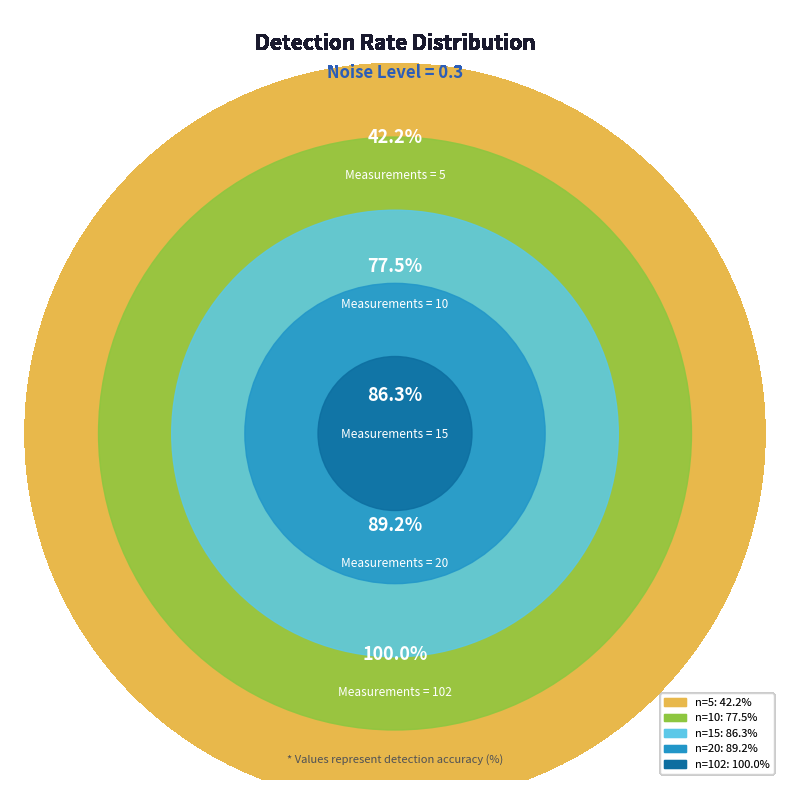

Is 15 the majority of the pie?

No